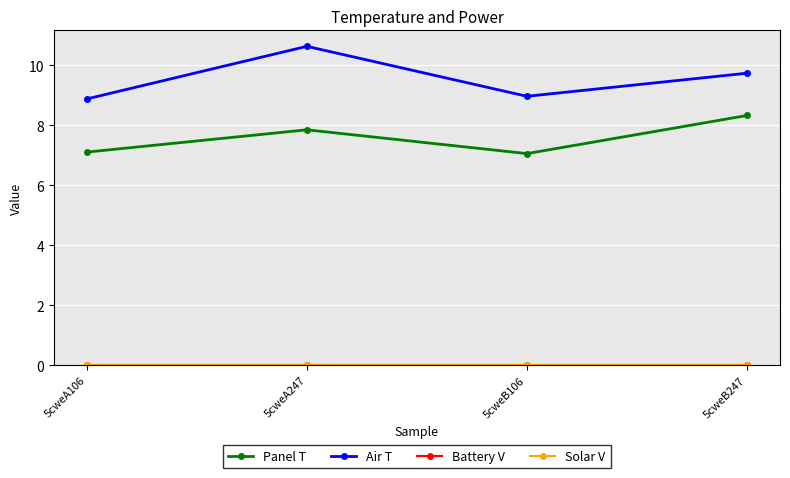

Is this an area chart (filled region under the line)?

No